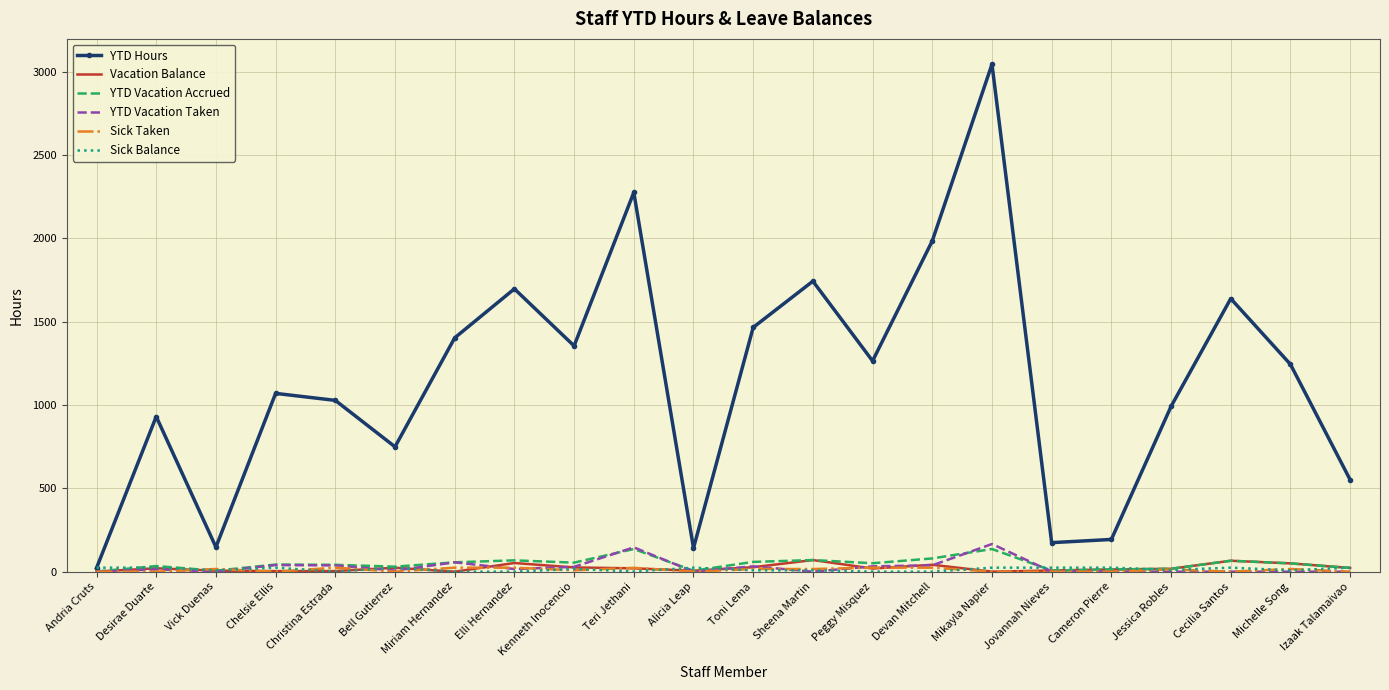

Which label corresponds to the largest value in the chart?

Mikayla Napier